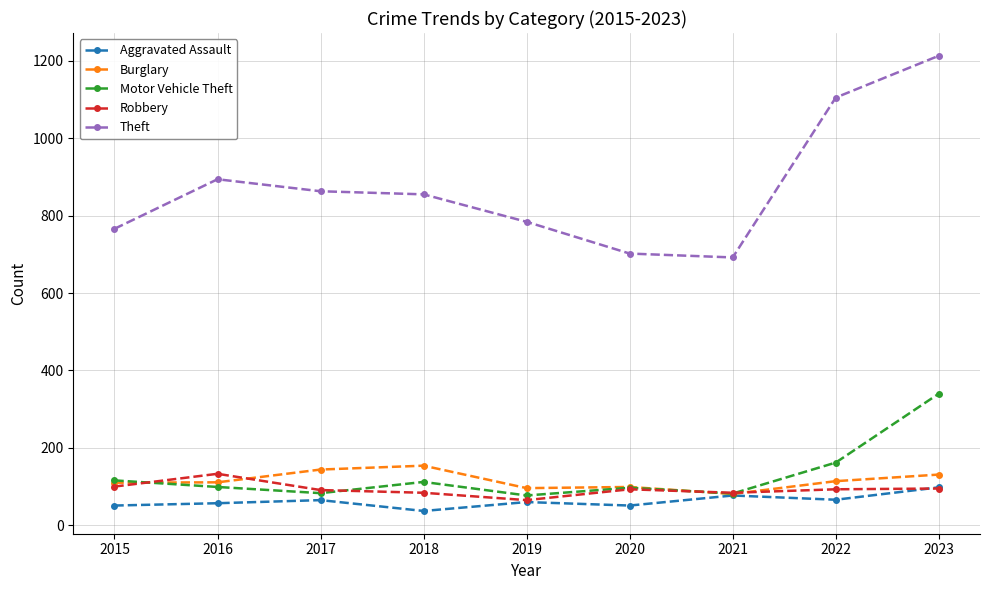

Which series has the largest total across all categories?

Theft